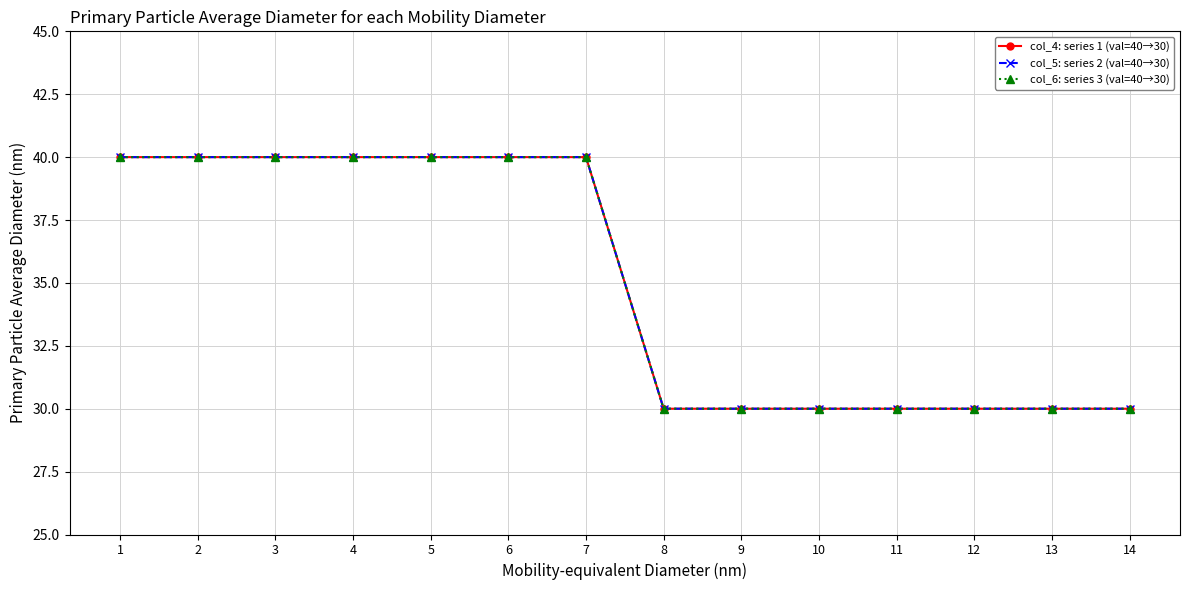

Between 13 and 7, which is larger?

7